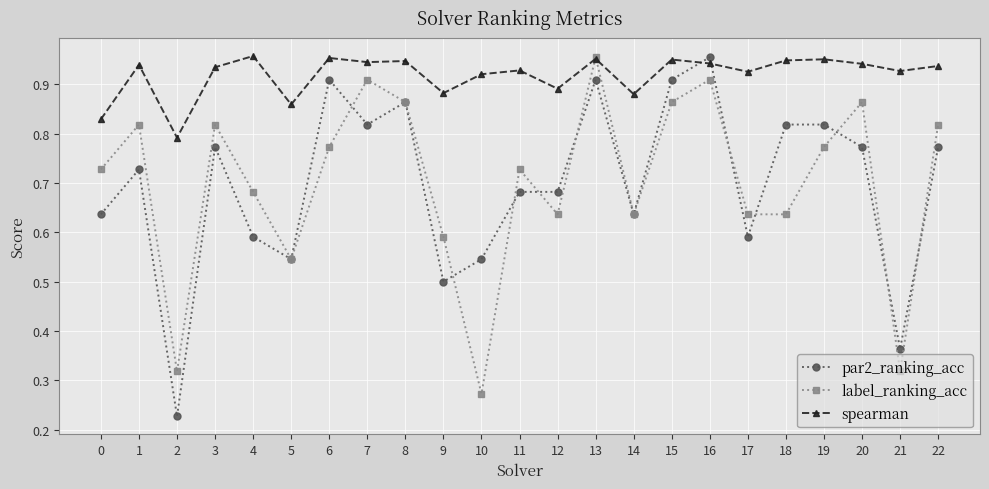

Is it true that label_ranking_acc equals 0.8 at 5?

False